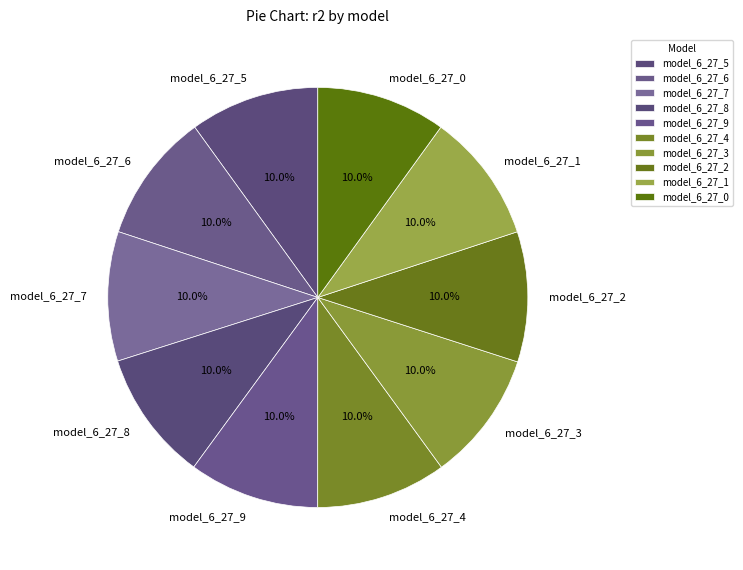

What percentage is the model_6_27_1 slice, to the nearest percent?

10%